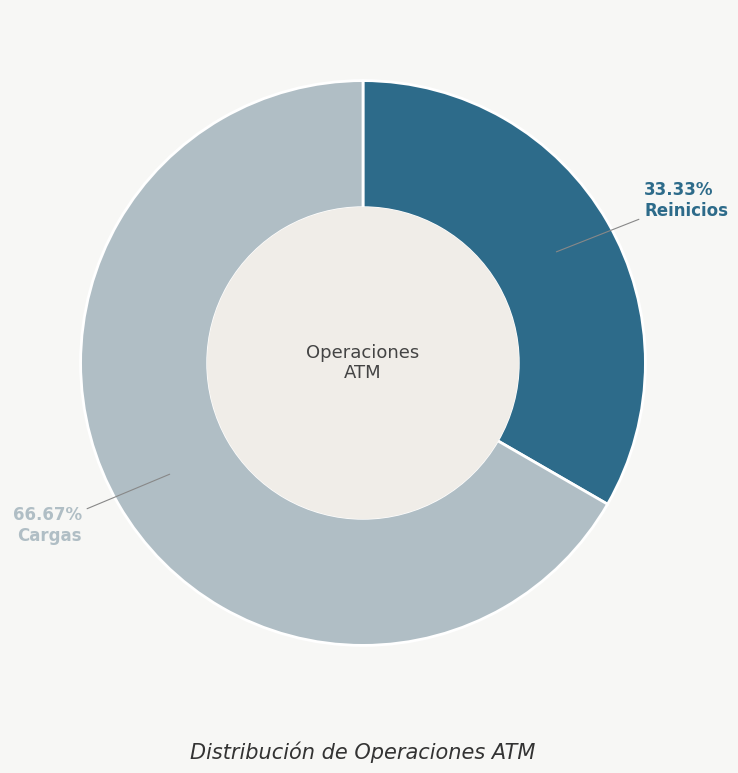

Is there a majority slice in this chart?

Yes